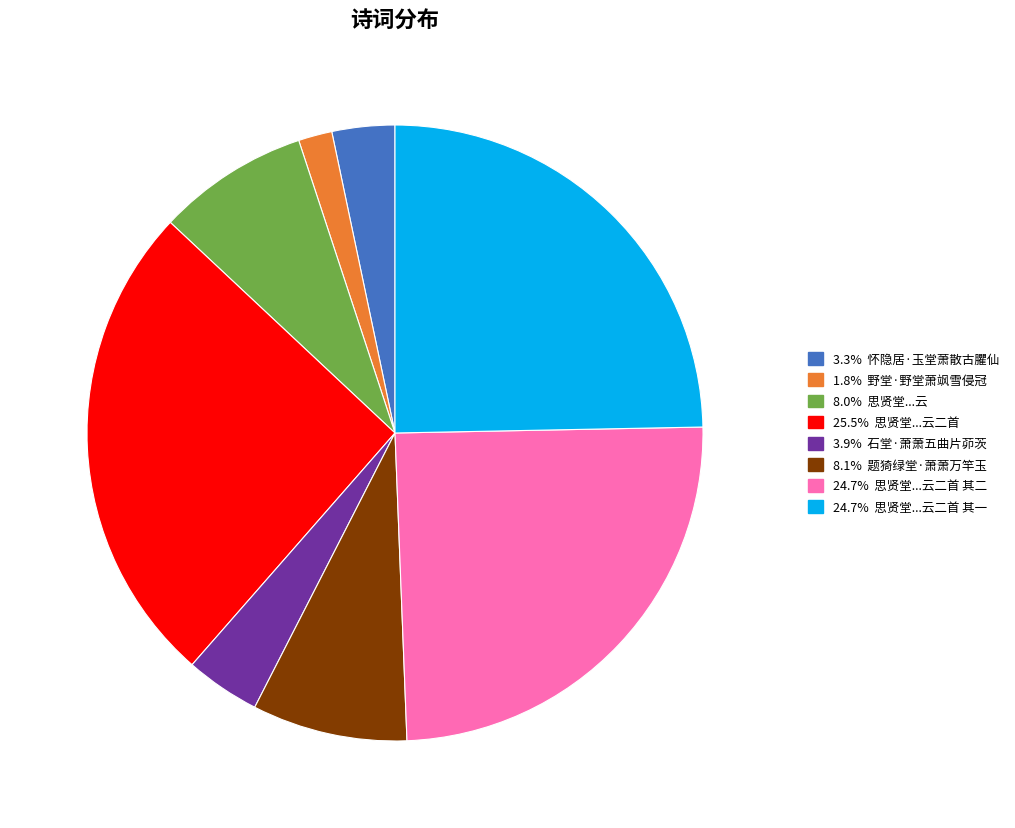

Count the number of slices in the pie.

8